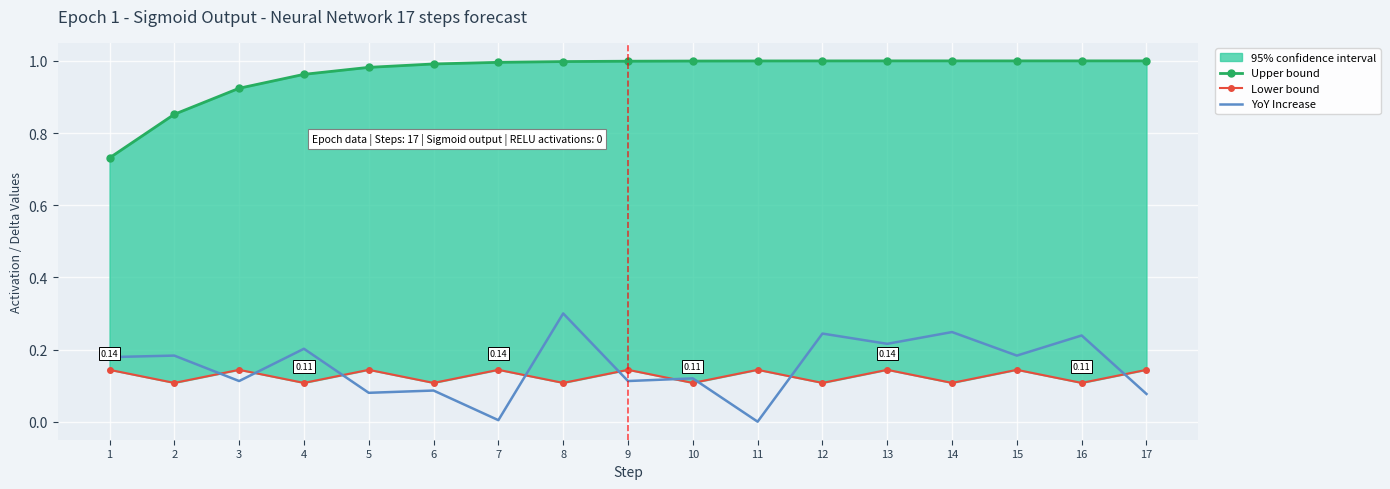

True or false: Upper bound has more than 2 points higher than both neighbors.

False